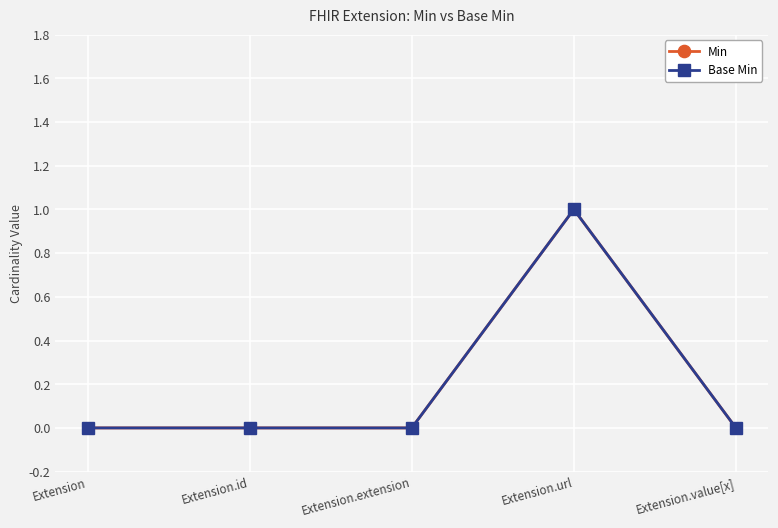

True or false: Base Min and Min intersect in this chart.

False